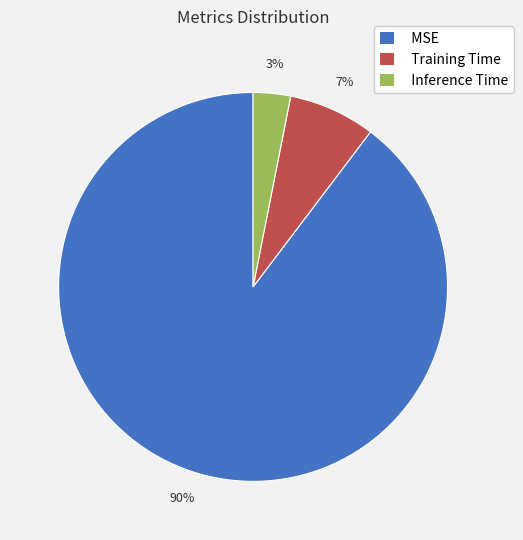

True or false: Training Time accounts for 7% of the total.

True